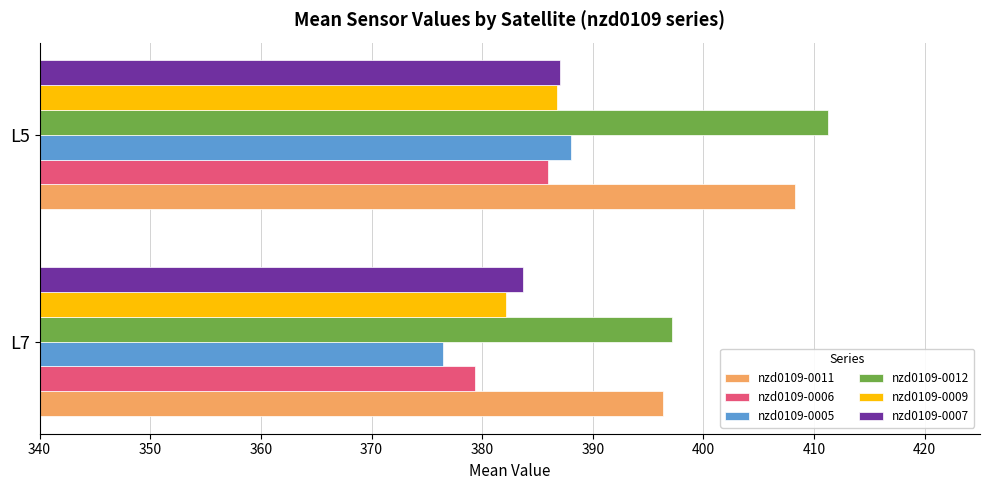

Where is nzd0109-0012 nearest to the value 404?

L7